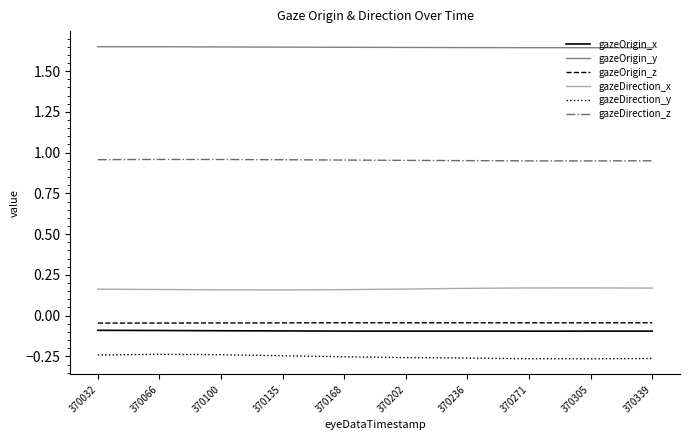

Is the value of gazeDirection_z at 370100 greater than the value of gazeDirection_y at 370135?

Yes